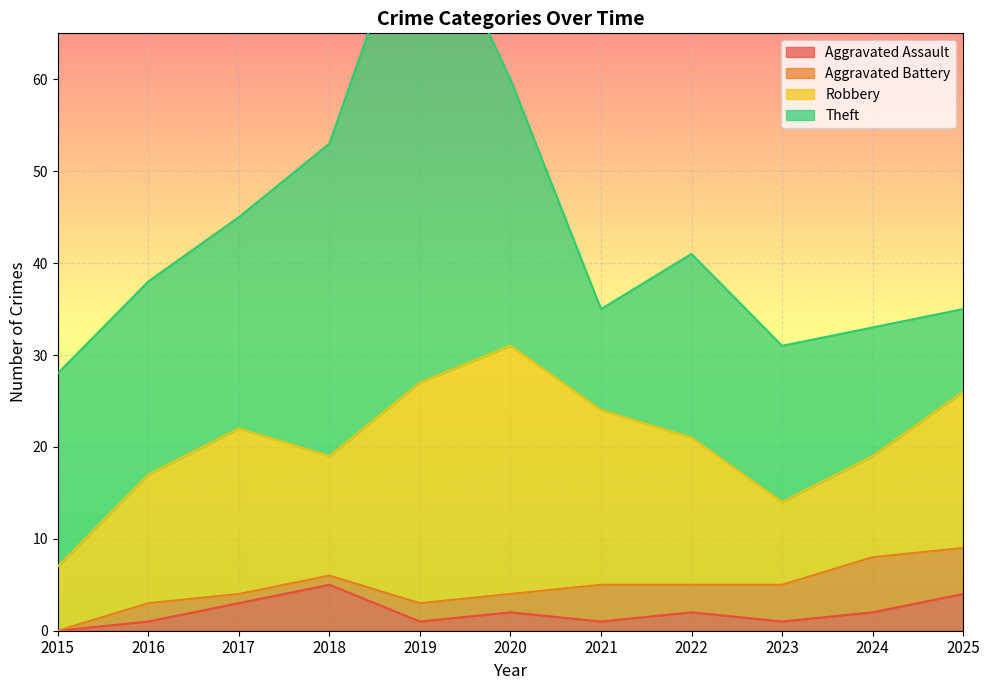

Which has a higher value, 2017 or 2024?

2017